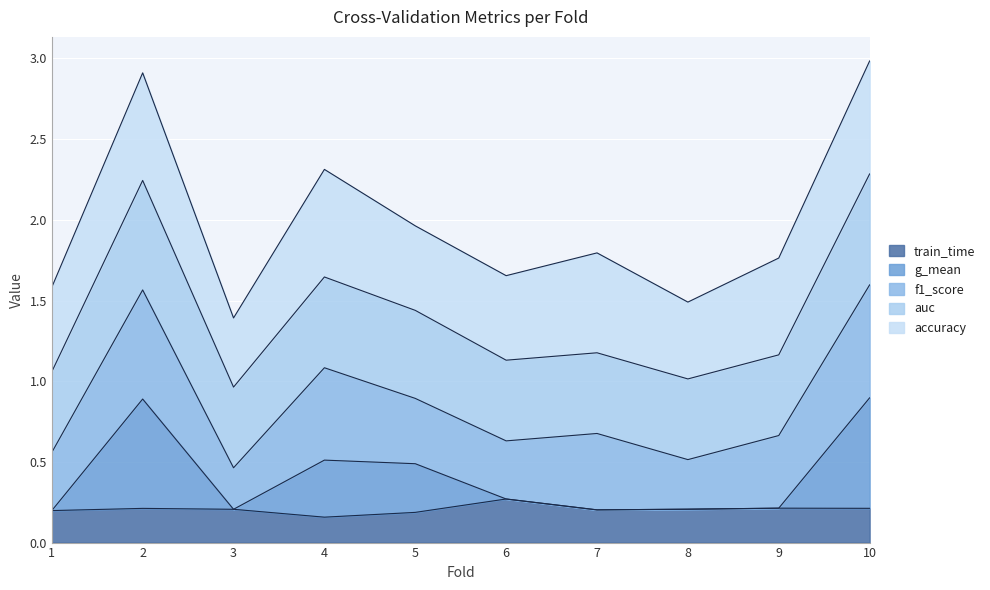

What is the total value across all series at 4?

2.3